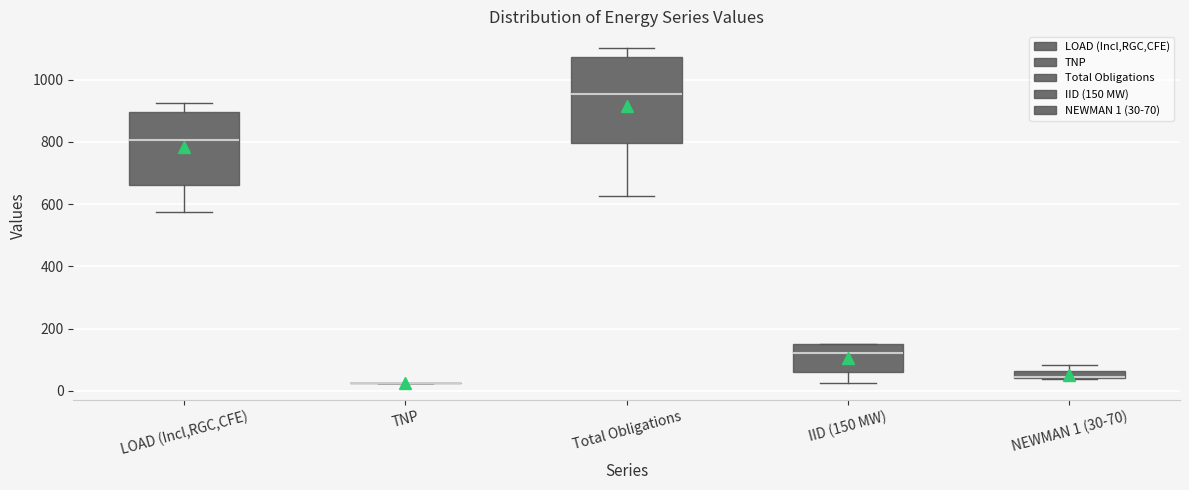

Which box is the tallest, from its lower edge to its upper edge?

Total Obligations